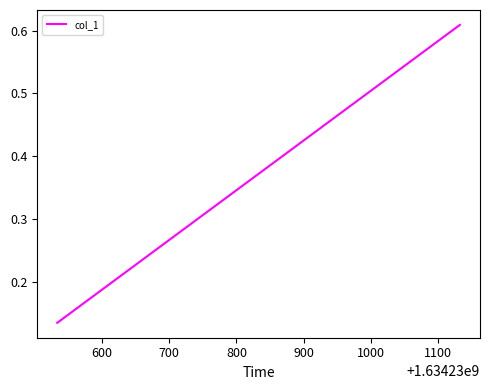

How many values are between 0 and 1?

3